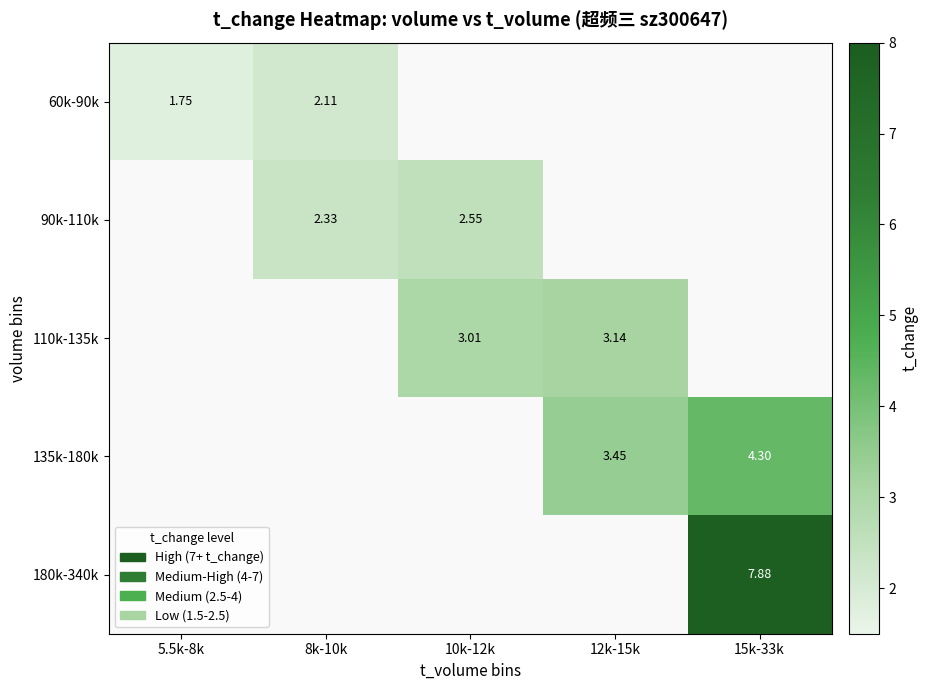

Is the value of 90k-110k at 10k-12k greater than the value of 60k-90k at 8k-10k?

Yes